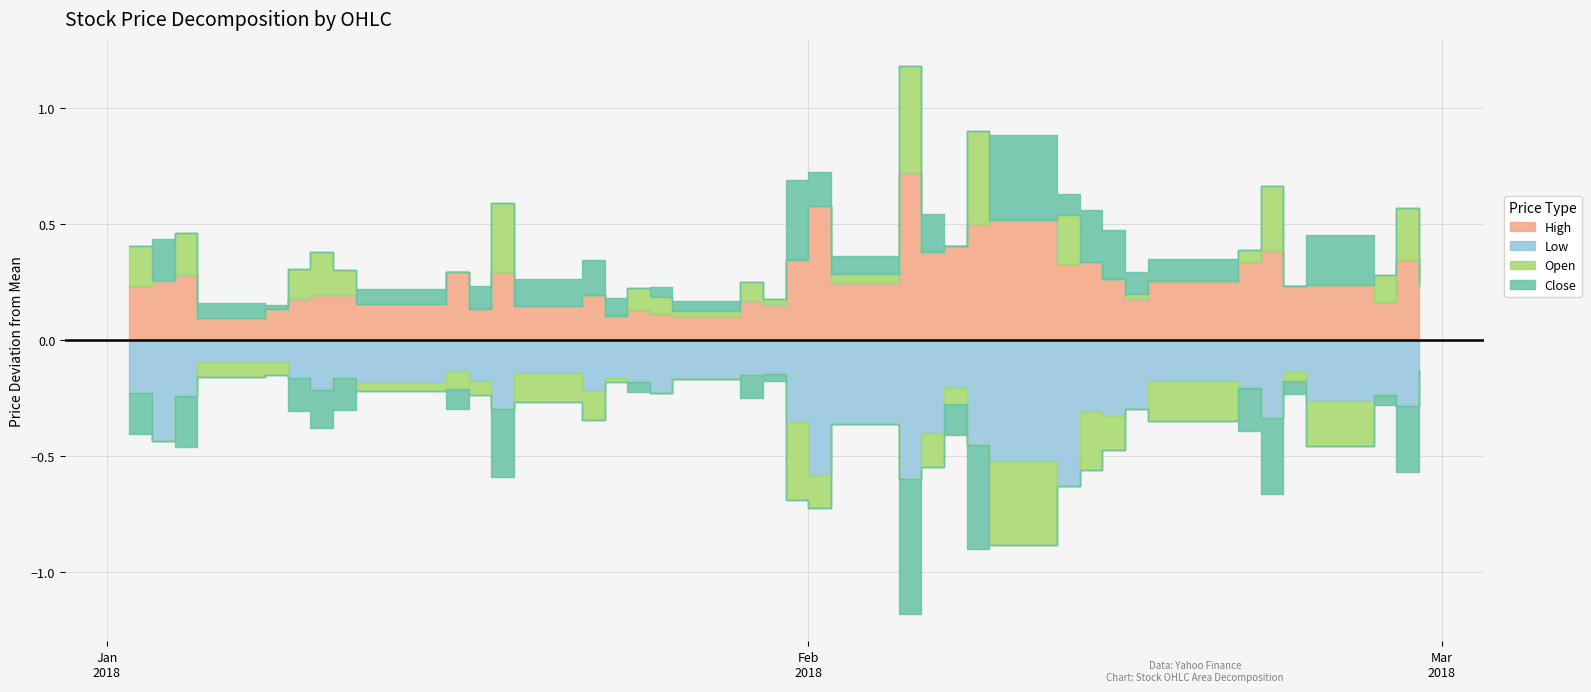

How many lines are shown in the chart?

4